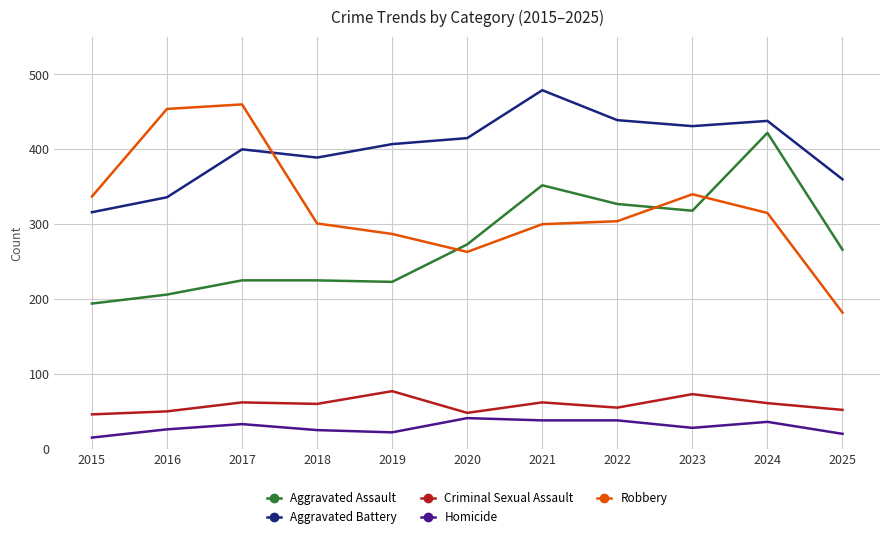

What is the lowest value of the Aggravated Assault series?

194